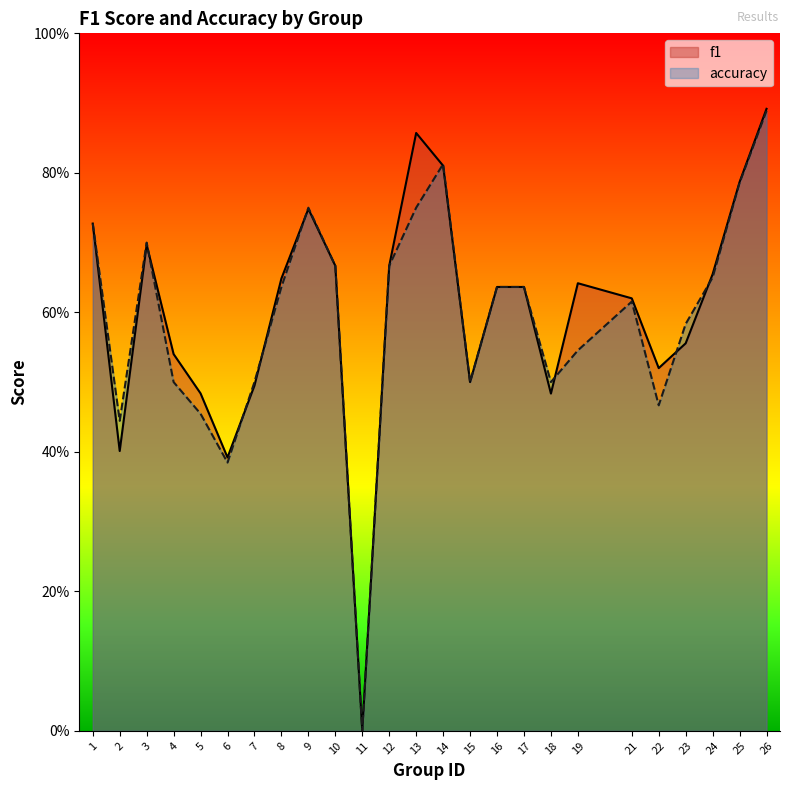

How many data points does each series have?

25